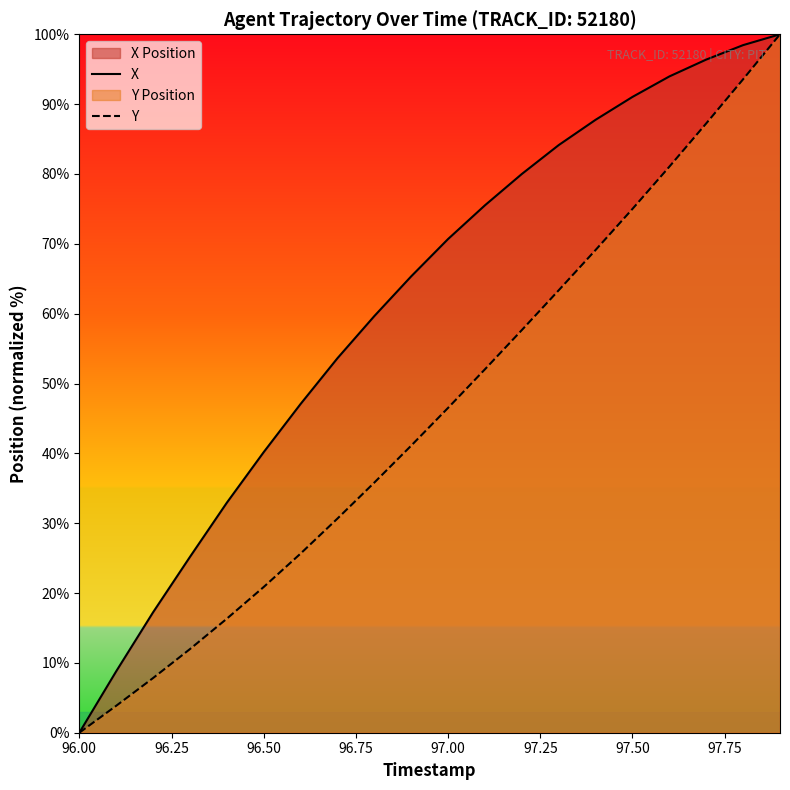

At which label does Y first exceed 46?

97.00